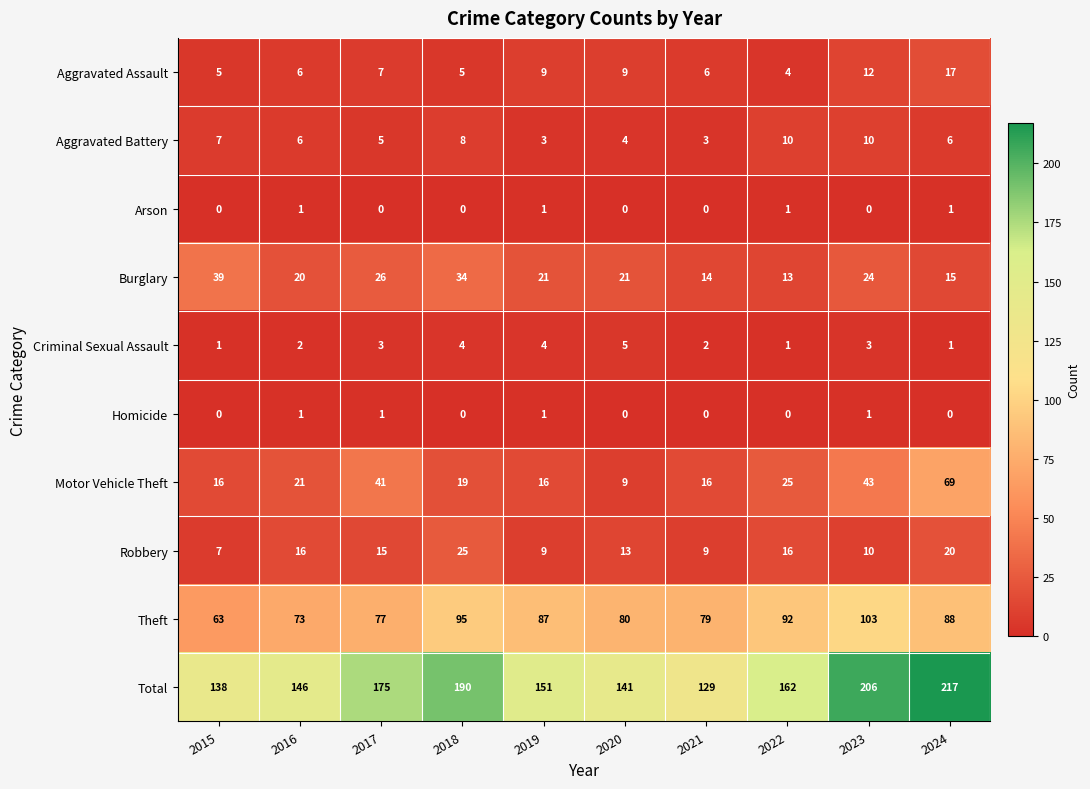

The value of Motor Vehicle Theft at 2023 is 76. True or false?

False